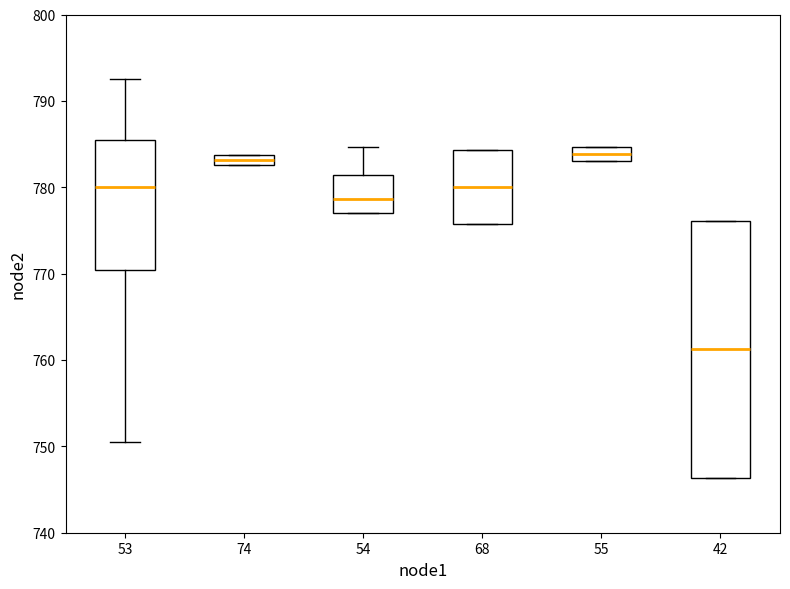

Comparing the boxes themselves (not the whiskers), which one is the tallest?

42